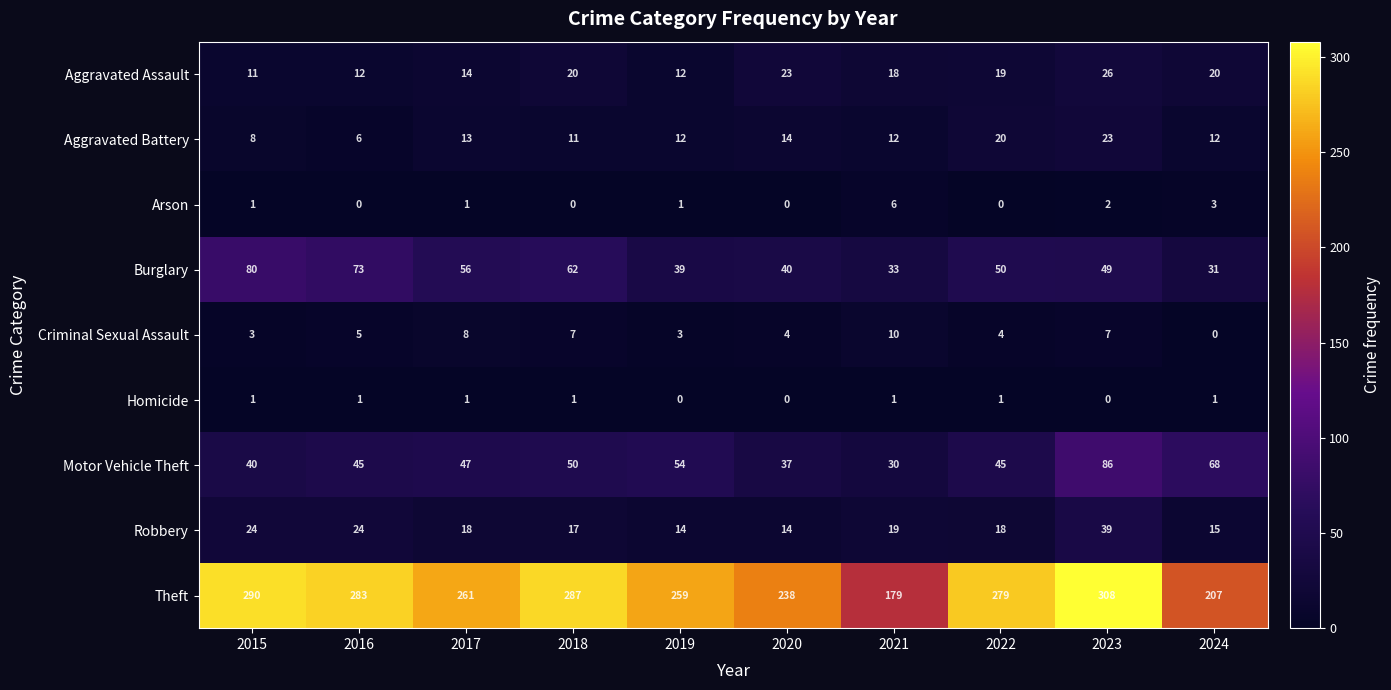

What is the average value of the Motor Vehicle Theft series?

50